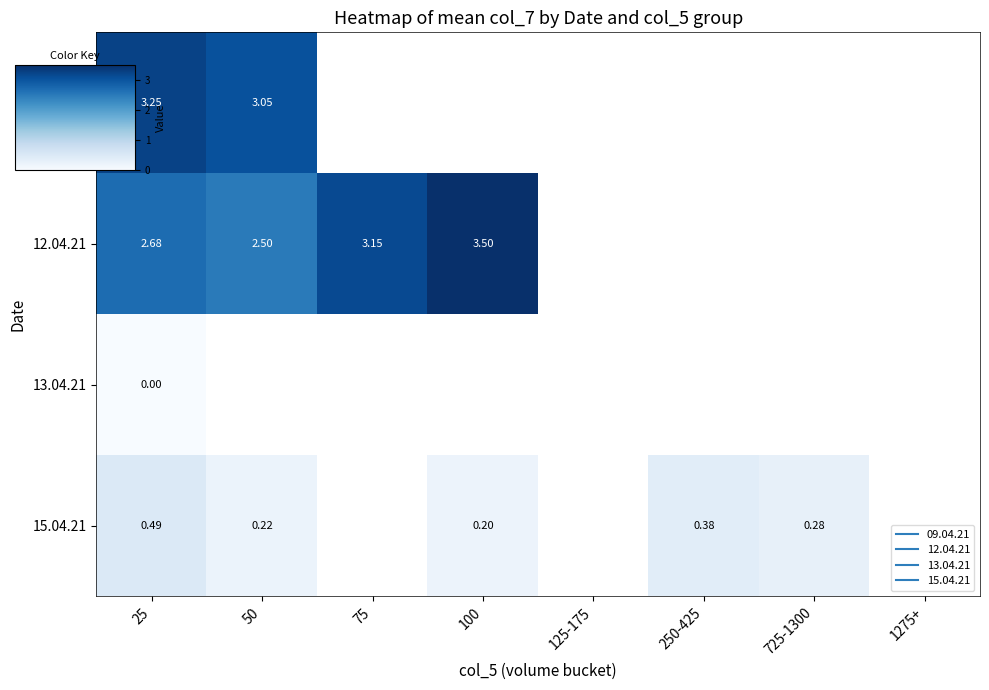

Is the value of 12.04.21 at 75 greater than the value of 13.04.21 at 100?

No